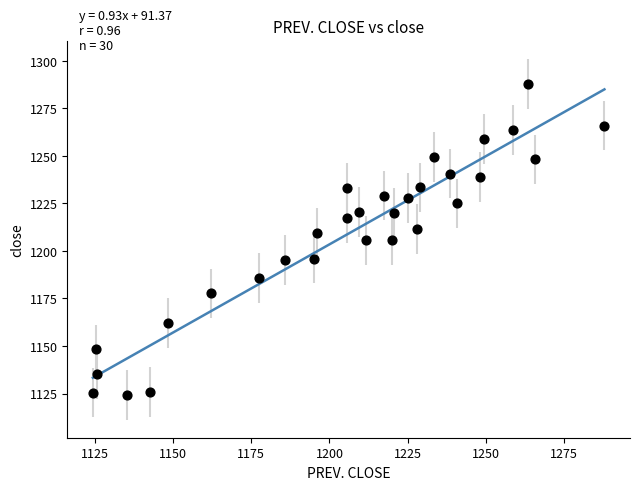

What is the range of X values (max minus min)?

163.7